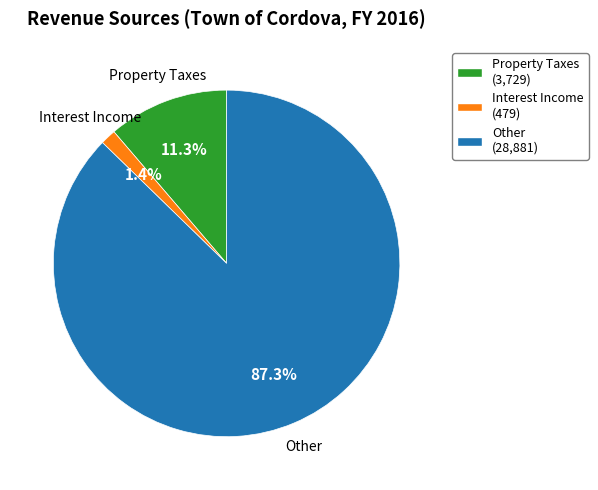

Which has a higher value, Property Taxes or Interest Income?

Property Taxes